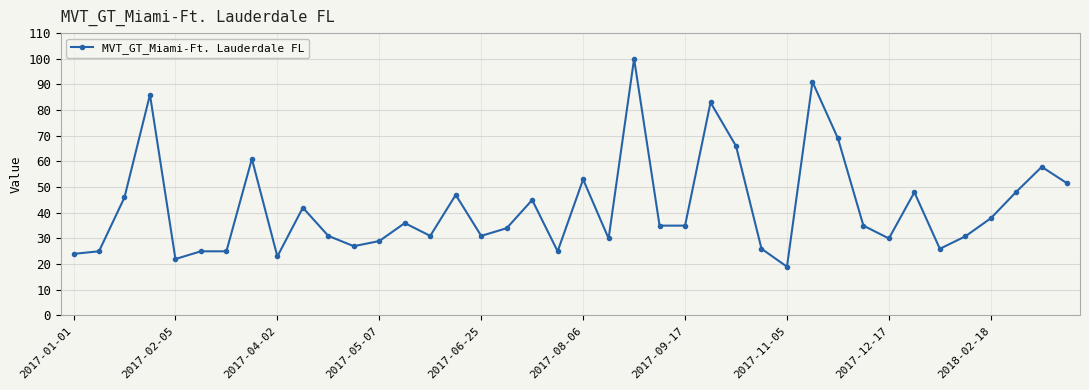

What is the average value?

42.2